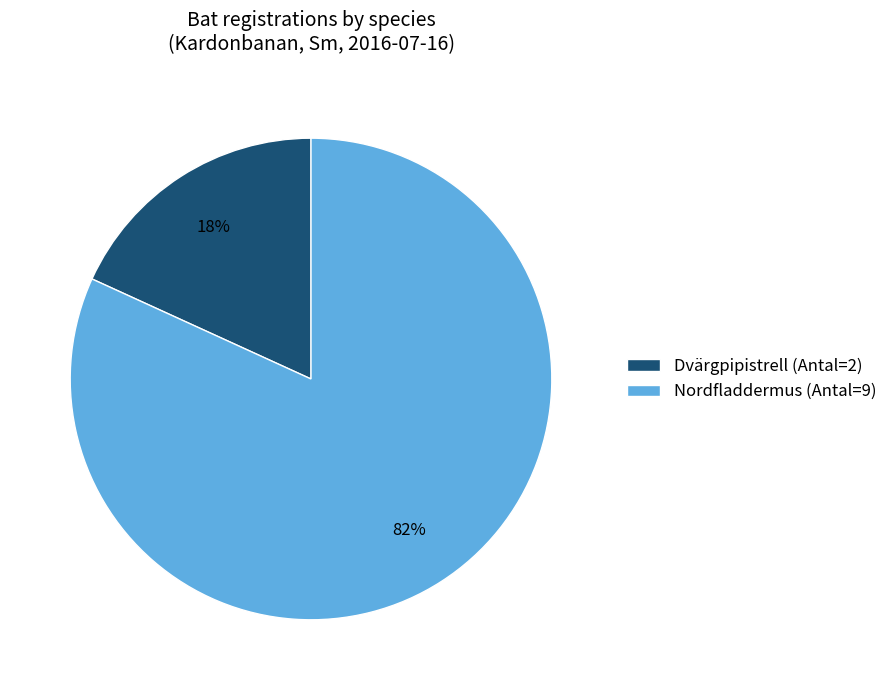

To the nearest percent, what is the average slice percentage?

50%